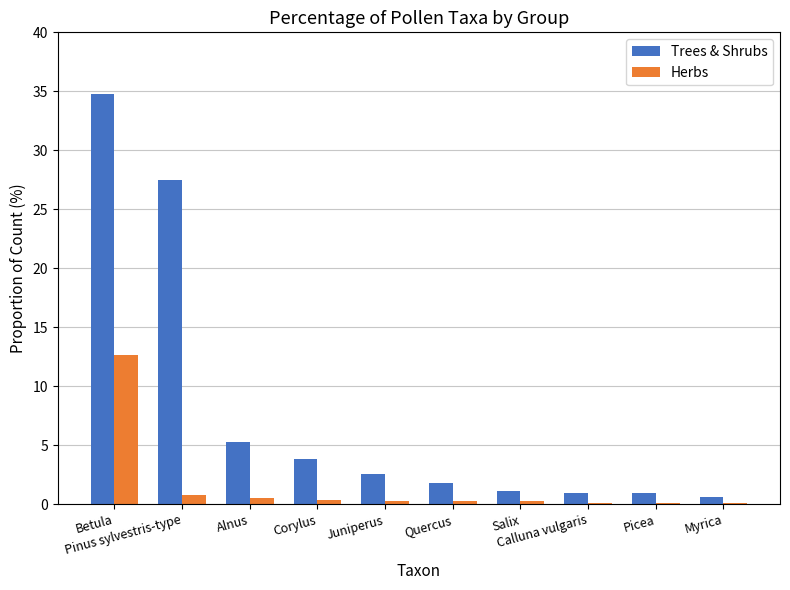

What is the total value across all series at Pinus sylvestris-type?

28.3